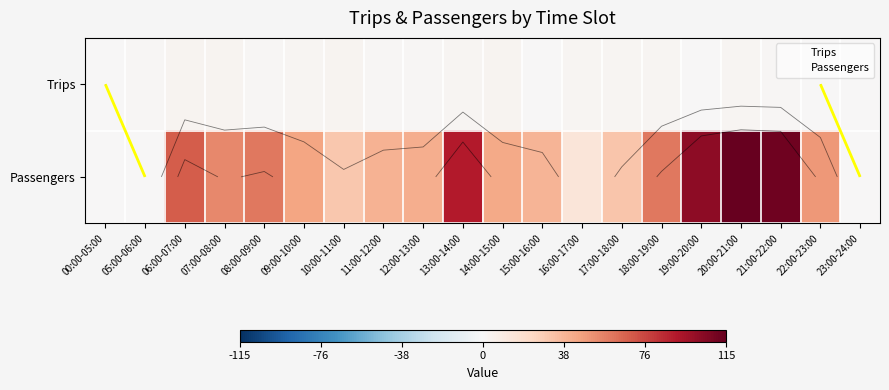

How many values in Passengers are above zero?

17